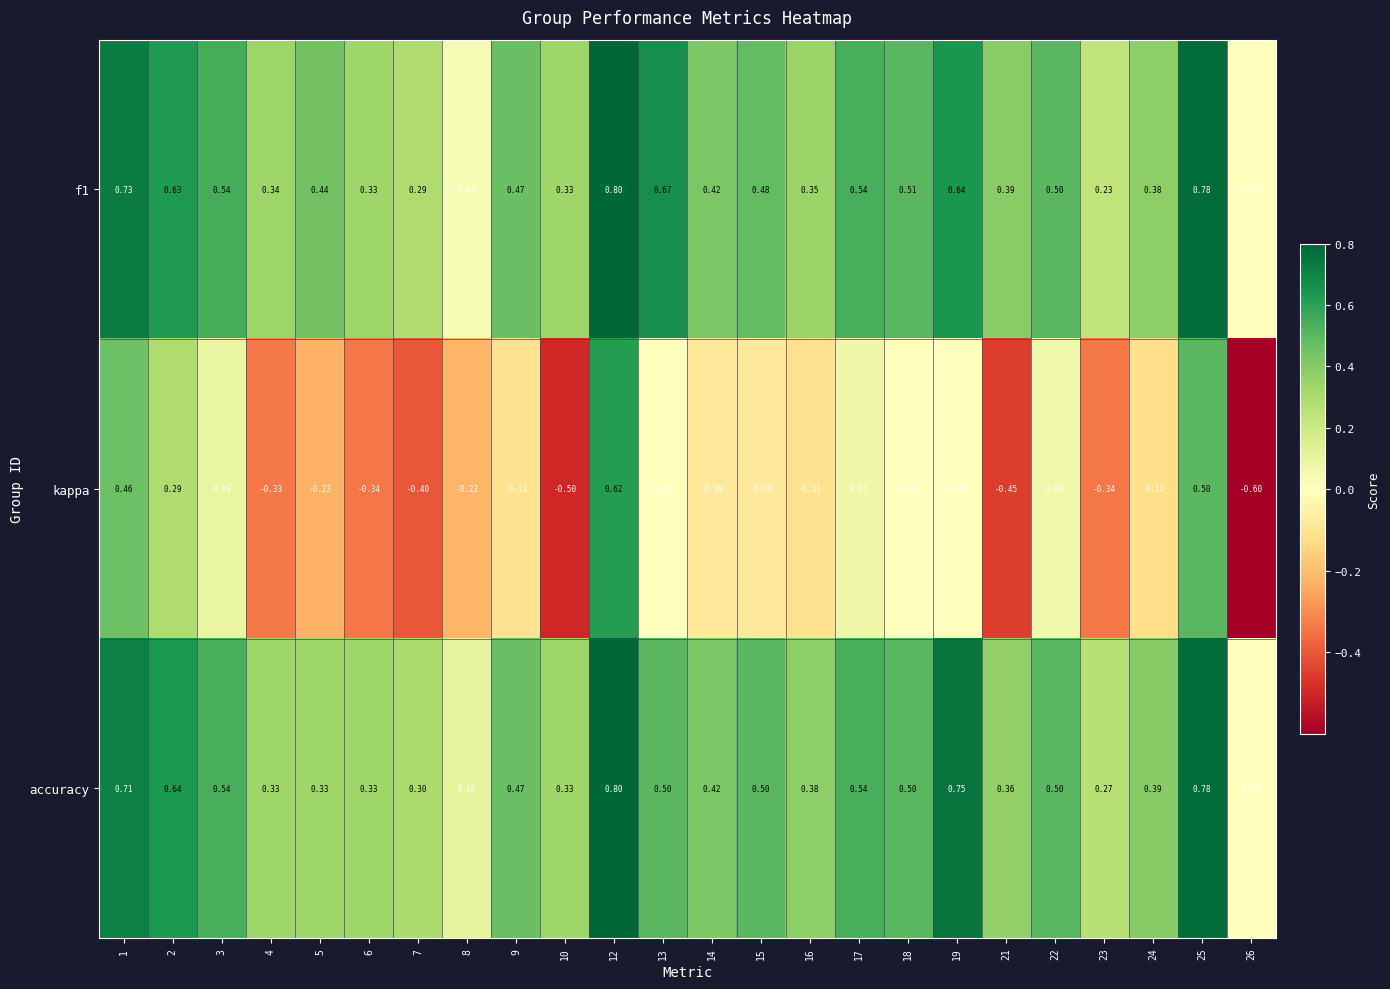

Between 14 and 15, which series saw the biggest shift?

accuracy